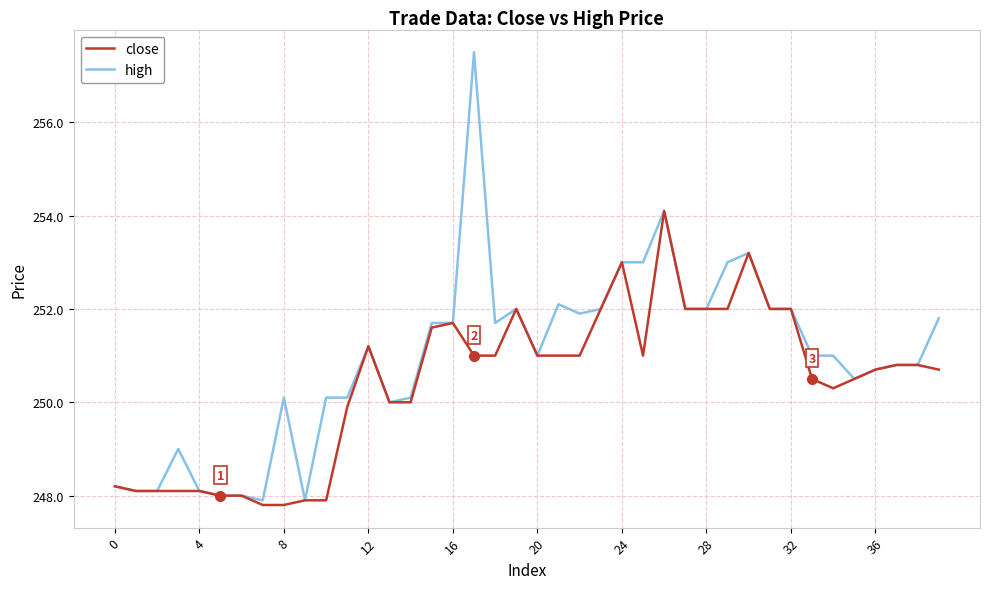

Does the chart have visible grid lines?

Yes